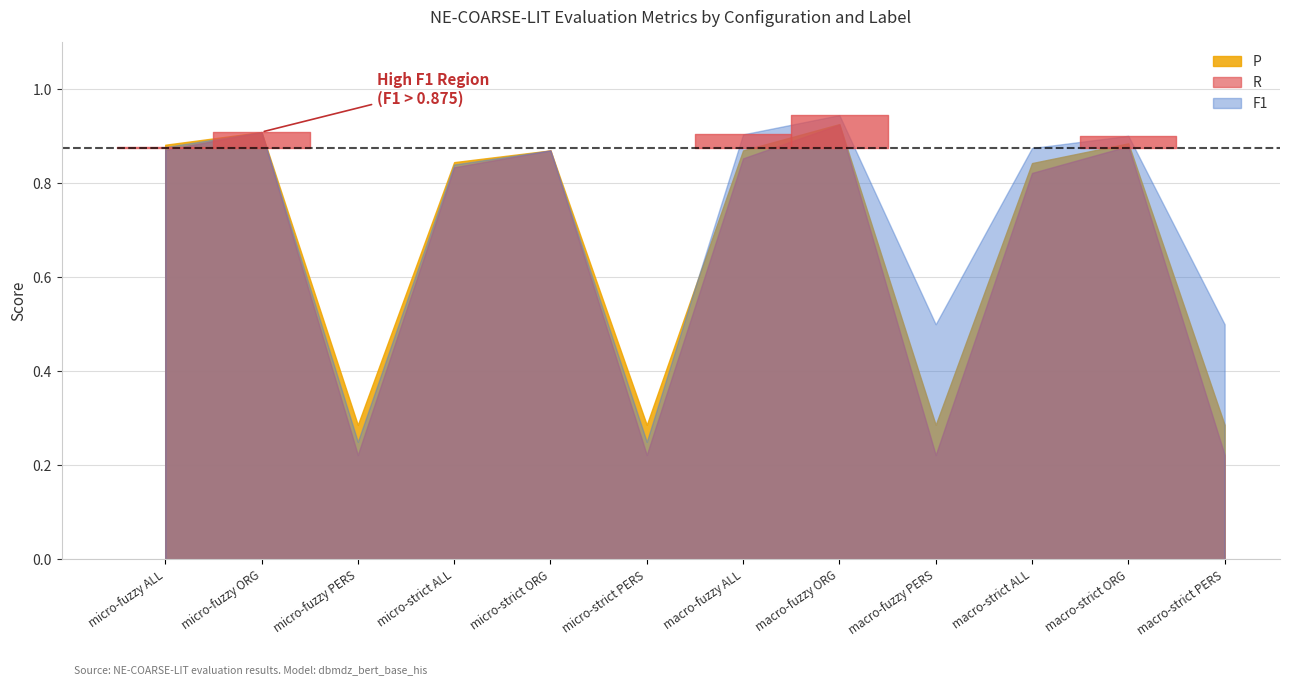

Does the chart have visible grid lines?

Yes